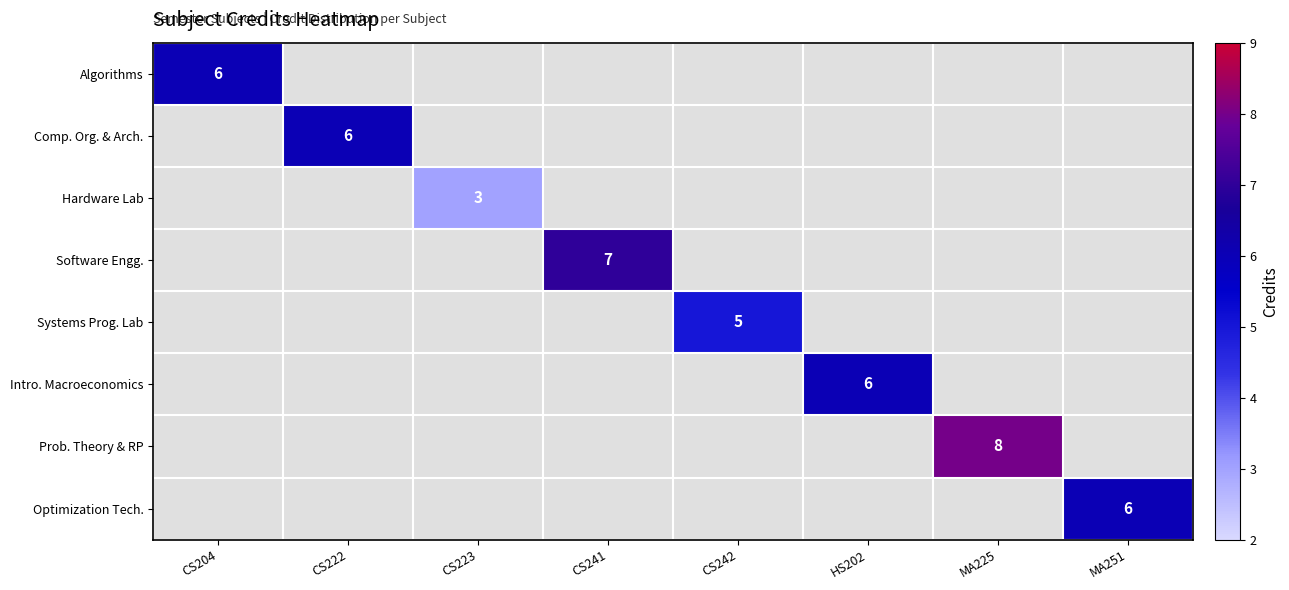

What is the smallest value displayed?

3.0